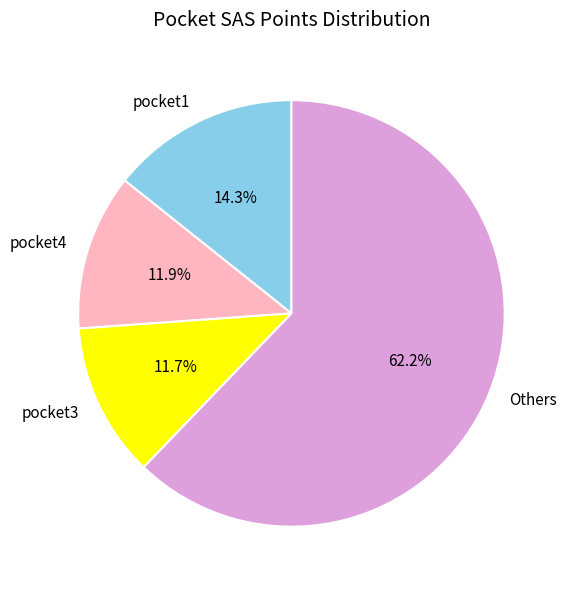

Is pocket4 the majority of the pie?

No